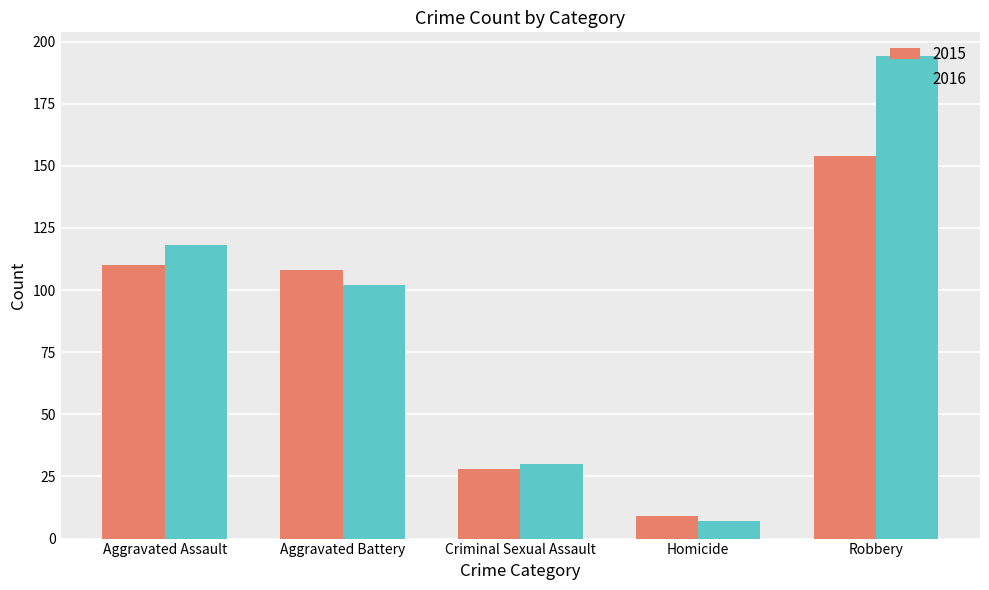

What is the difference between the maximum and minimum values in the 2016 series?

187